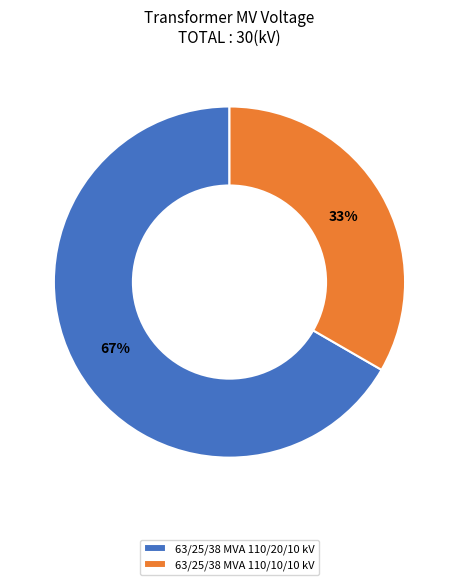

Count the number of slices in the pie.

2